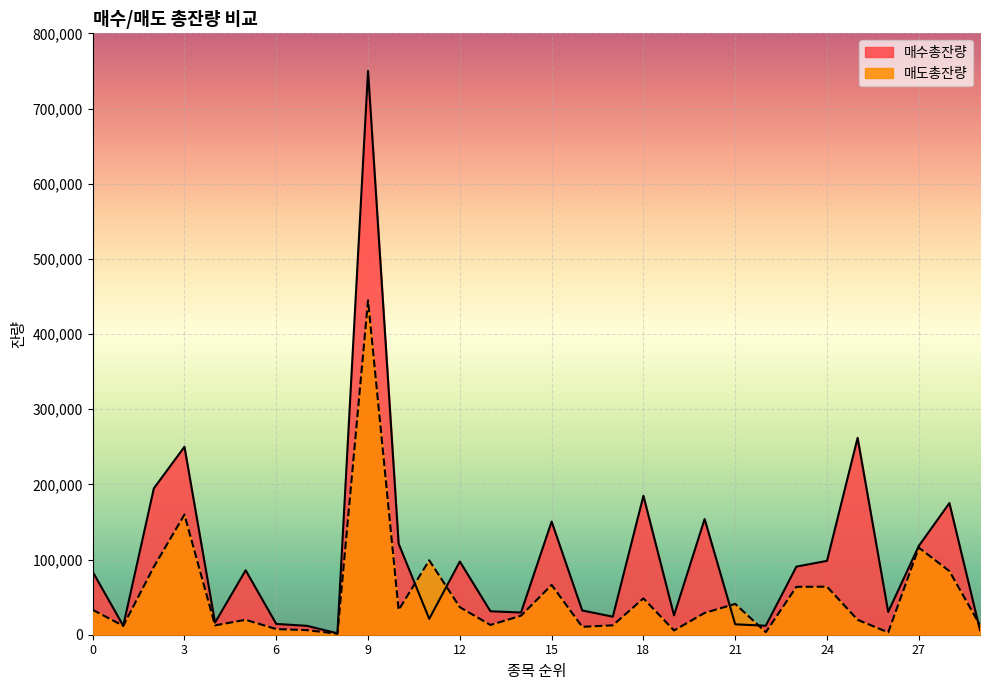

Reading left to right, transcribe all the data shown in this chart.

매수총잔량: 0=83819	1=11887	2=194712	3=249988	4=16129	5=85749	6=14372	7=11840	8=1895	9=750089	10=121100	11=21150	12=97361	13=31186	14=29542	15=150513	16=32260	17=23985	18=184816	19=25753	20=153887	21=13845	22=11968	23=90614	24=98250	25=261894	26=30345	27=118121	28=175123	29=6046
매도총잔량: 0=33092	1=11887	2=90379	3=159779	4=12455	5=19845	6=7504	7=6110	8=1285	9=444736	10=32927	11=98997	12=36647	13=12965	14=25298	15=66189	16=10531	17=12526	18=48349	19=5656	20=28989	21=40997	22=3395	23=63739	24=63889	25=19863	26=3127	27=115872	28=84610	29=12800